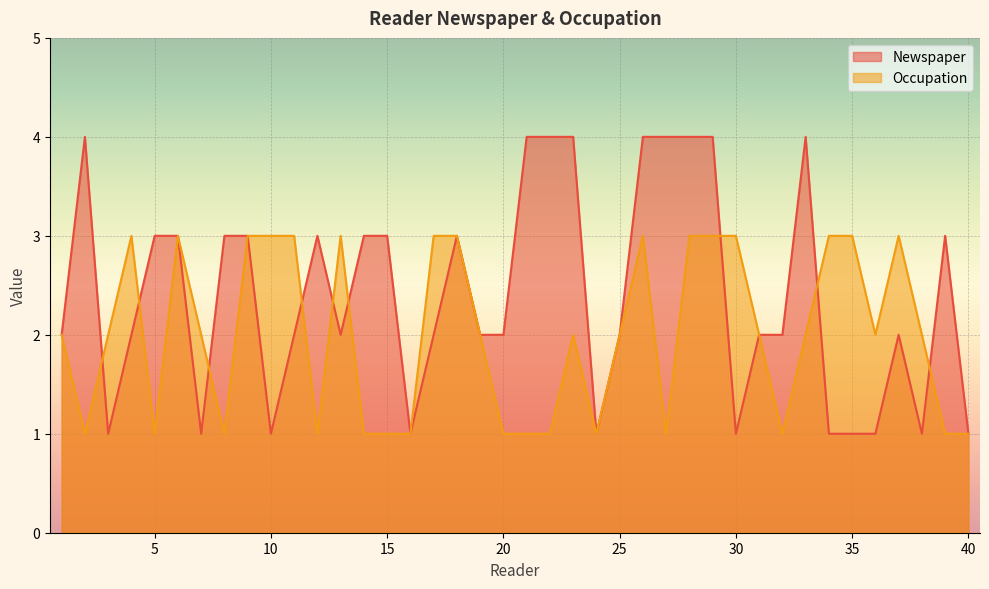

Count the number of data series in this chart.

2